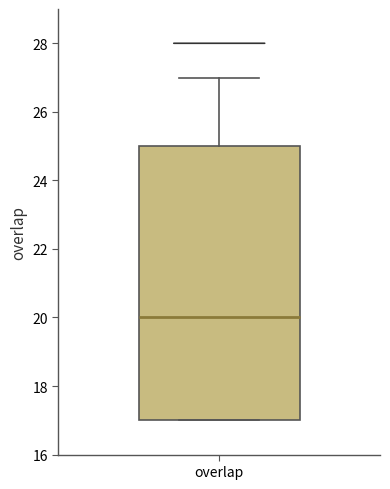

Transcribe this box plot: give where the median line is, the range the box spans, and where the two whiskers end, as read against the y-axis. The values are not printed on the chart, so give them approximately, as read against the axis.

median 20, box 17 to 25, whiskers 17 to 27